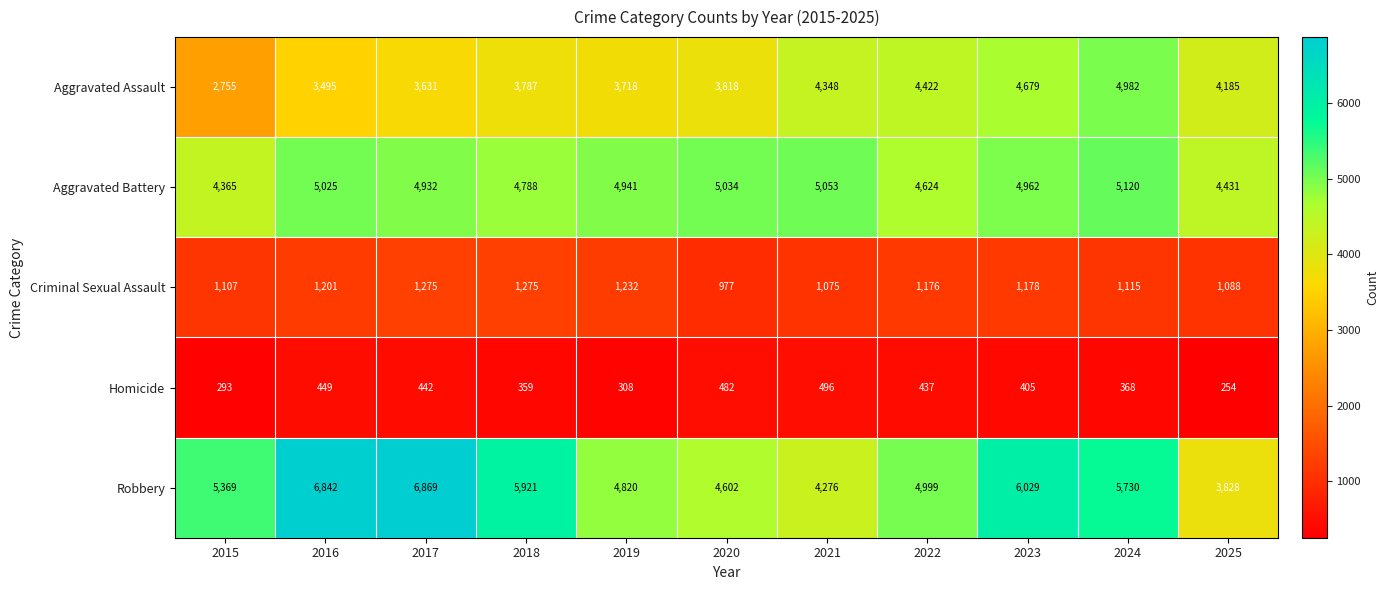

Between 2021 and 2024, which series saw the biggest shift?

Robbery